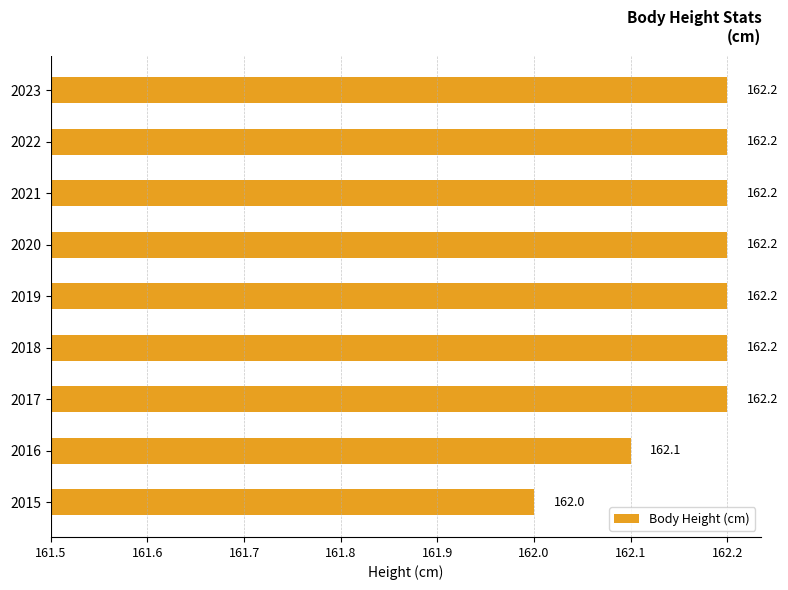

Does the chart contain any negative values?

No